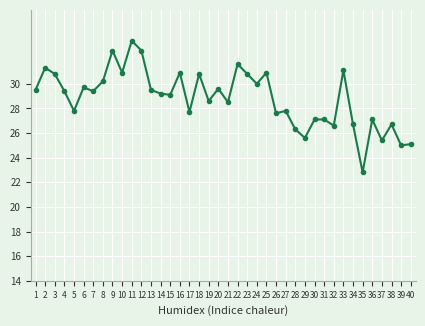

Is this an area chart (filled region under the line)?

No